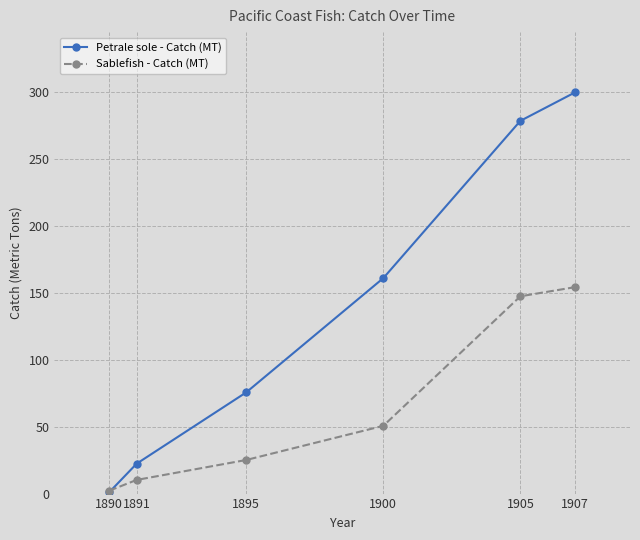

What is the value of the Petrale sole - Catch (MT) point at the 6th from the left?

299.7